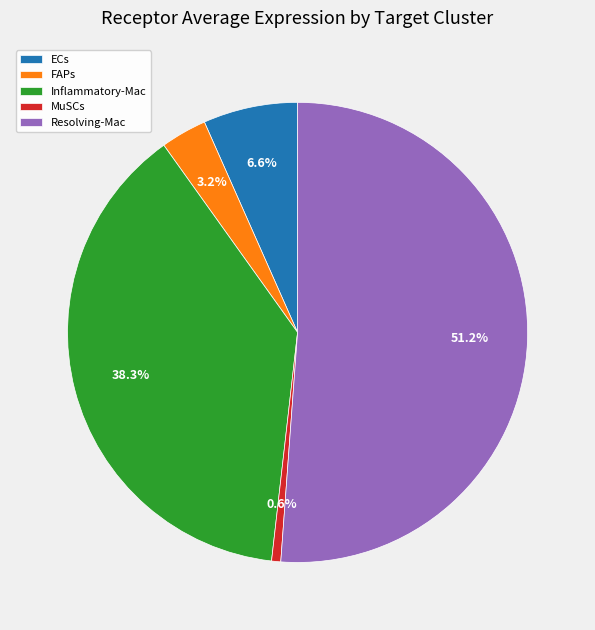

Count the number of slices in the pie.

5